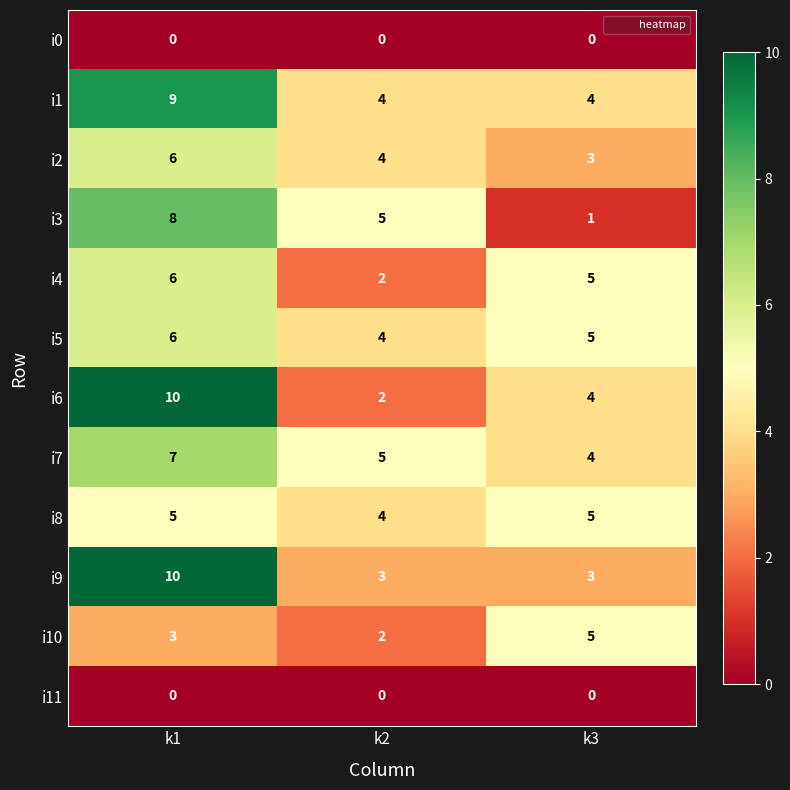

Which series changed the most between k1 and k2?

i6